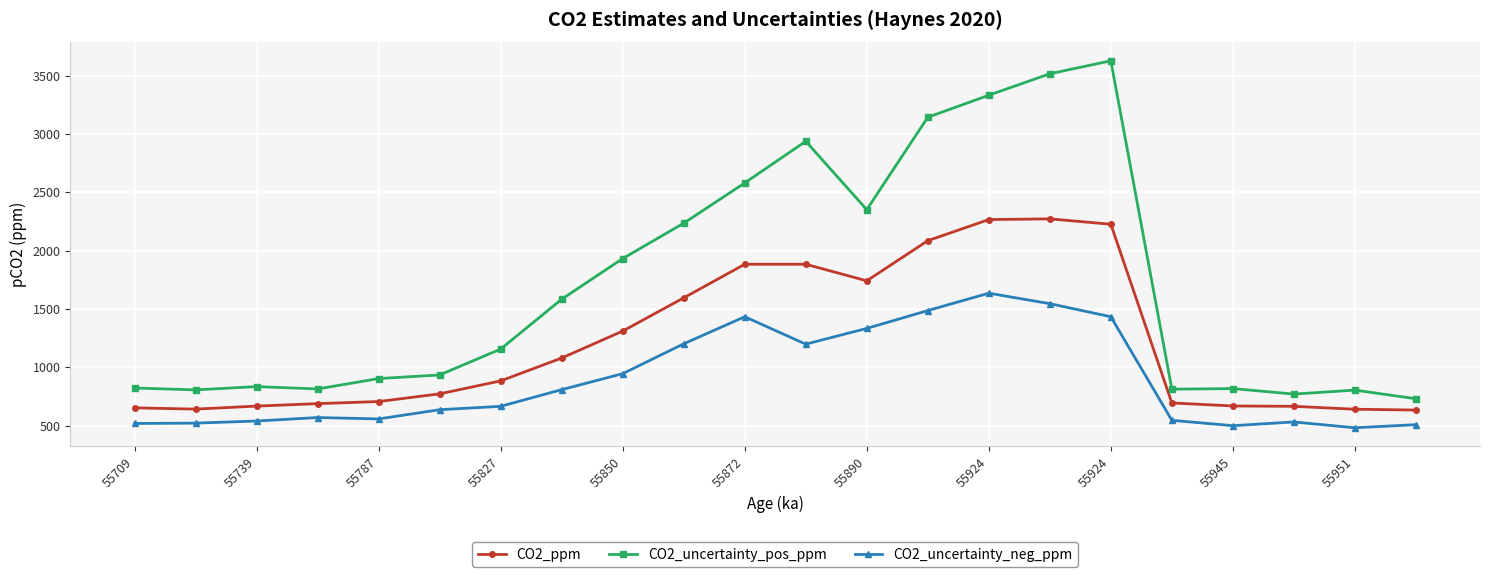

True or false: CO2_ppm and CO2_uncertainty_pos_ppm intersect in this chart.

False